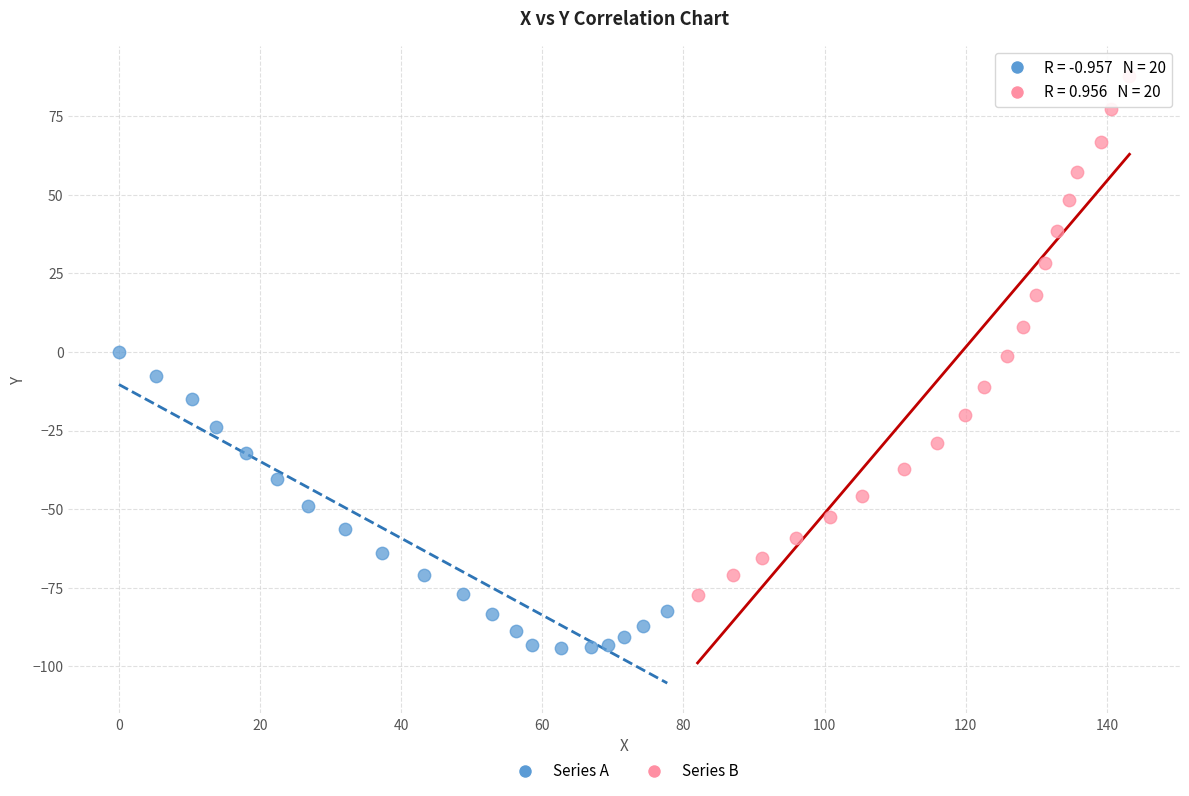

Which series contains the highest Y value?

Series B